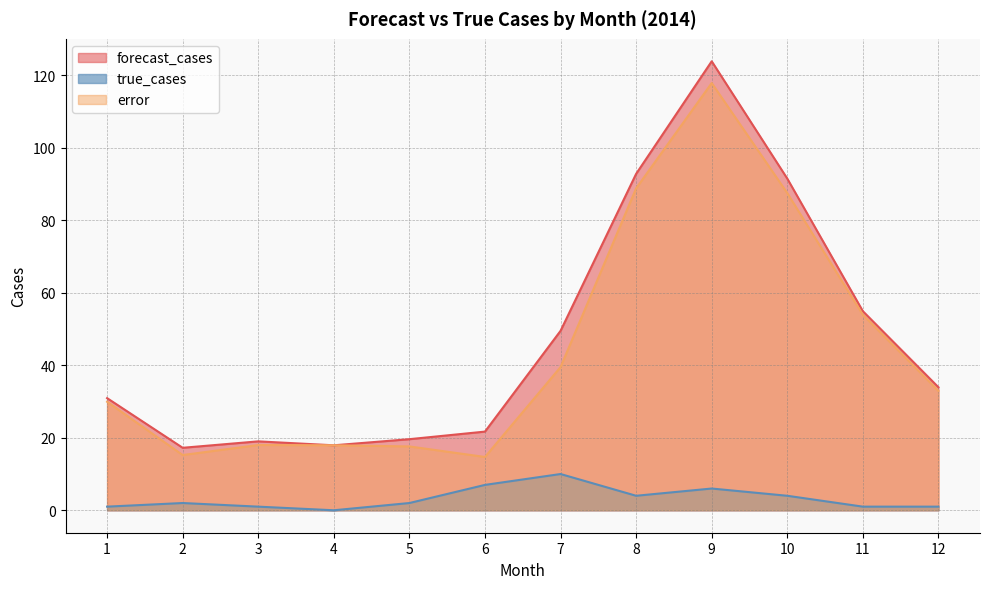

True or false: forecast_cases and error cross at least once.

False